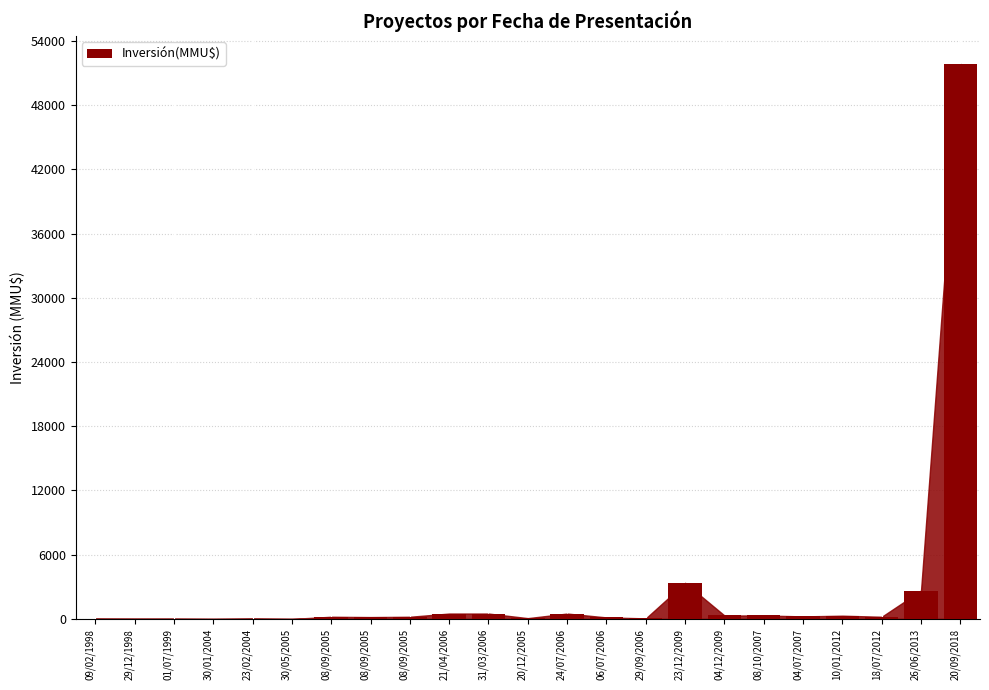

How many distinct data groups are displayed?

1